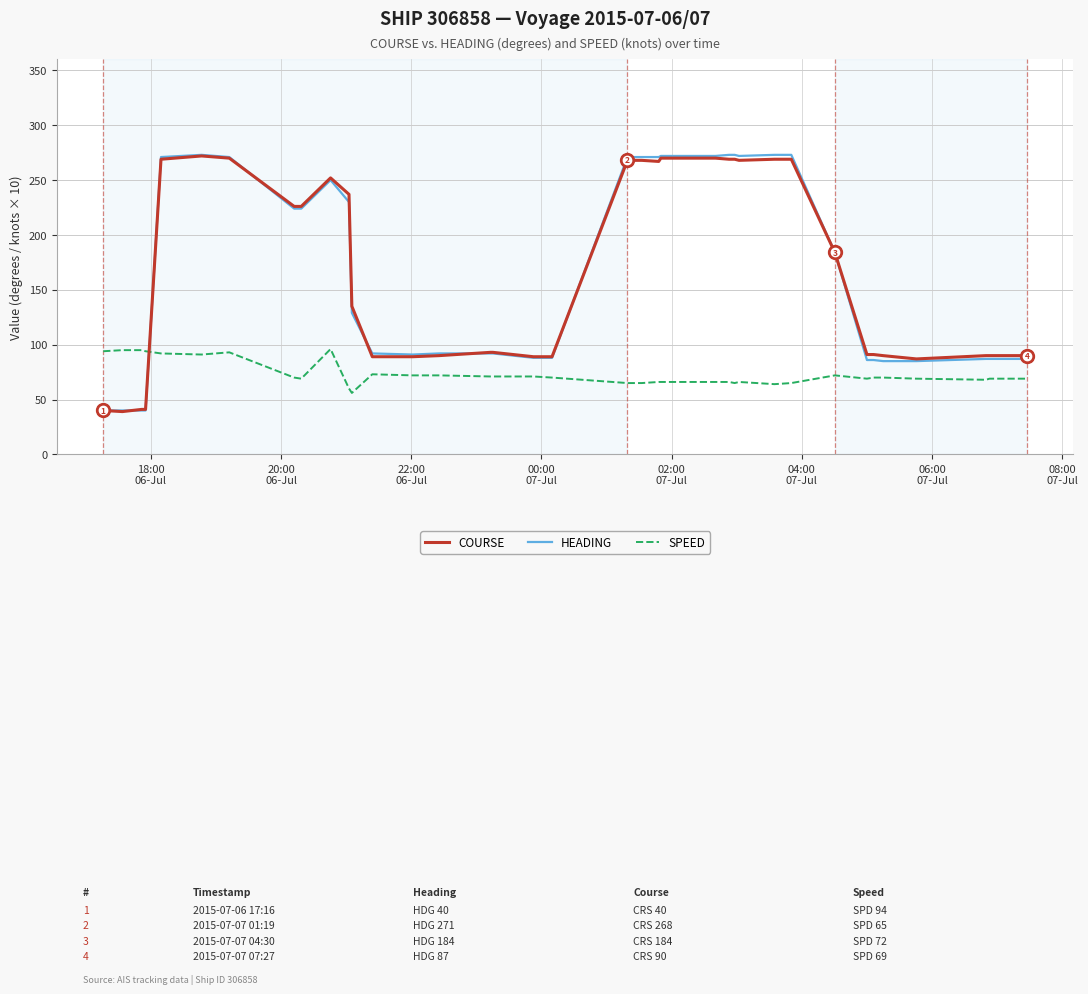

How many times do HEADING and SPEED cross each other?

1